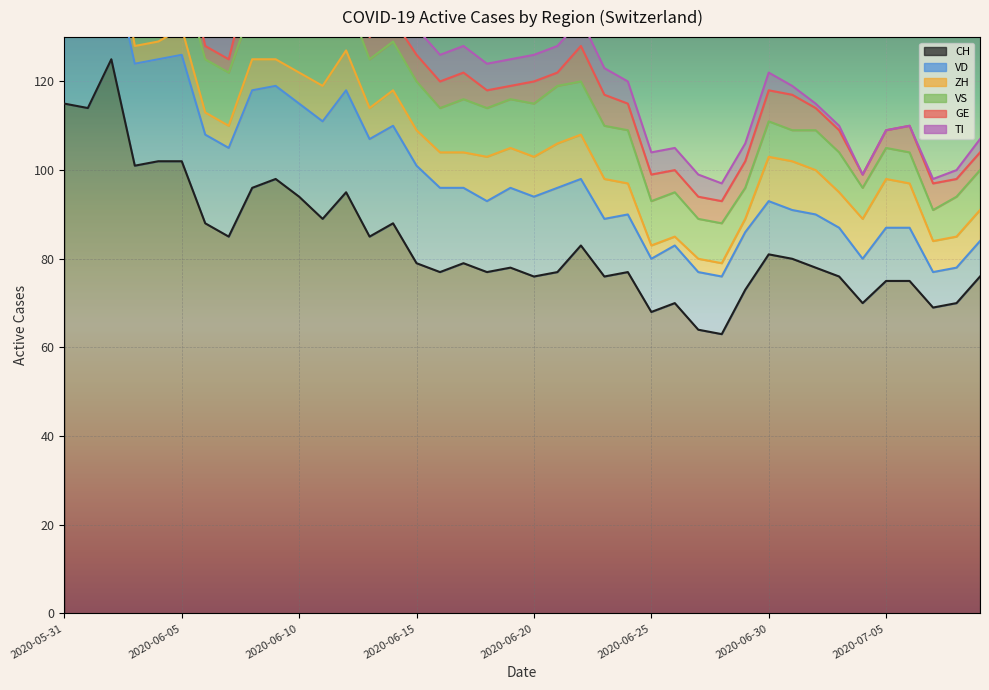

In VD, how many points are higher than both neighbors (excluding endpoints)?

5